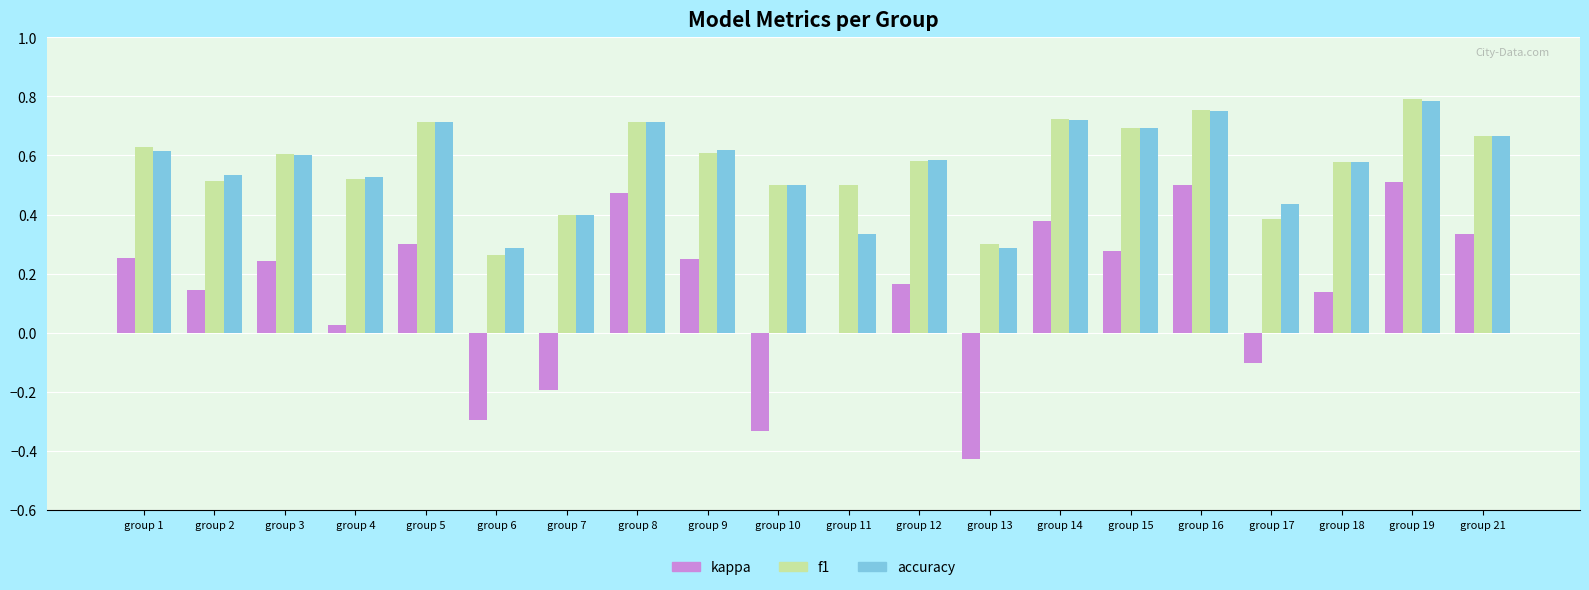

Count the f1 values in the range 0 to 1.

20